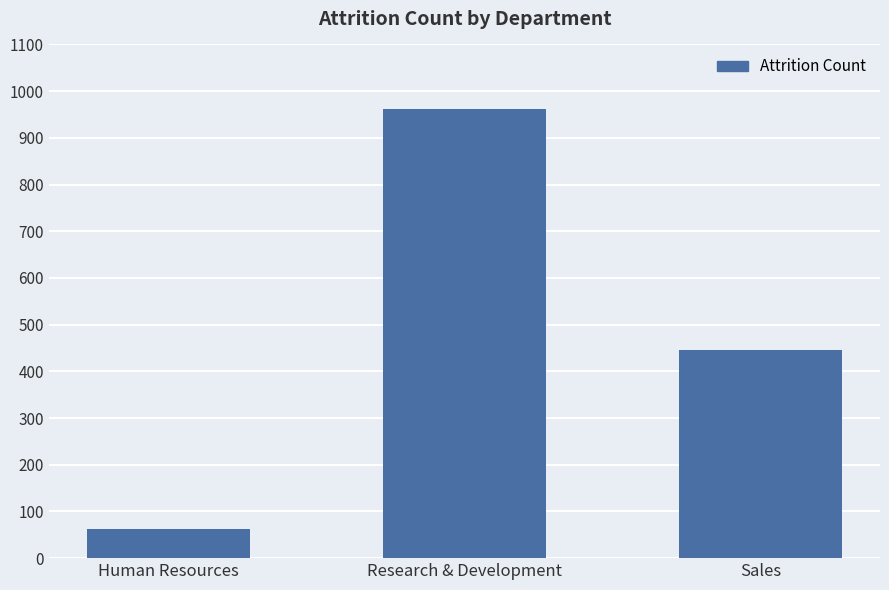

Count the number of categories in the chart.

3